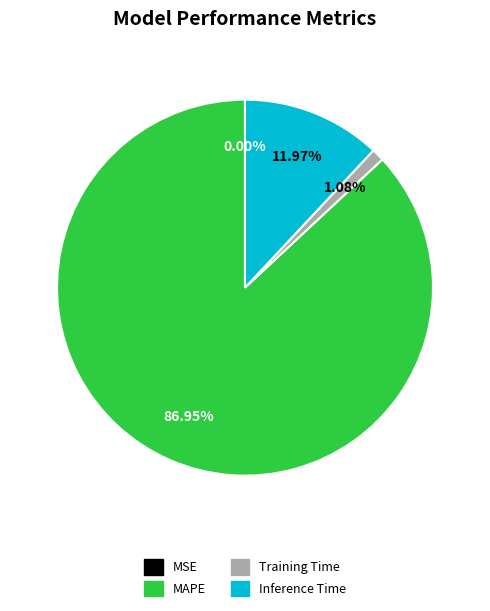

Which category has the biggest portion of the pie?

MAPE